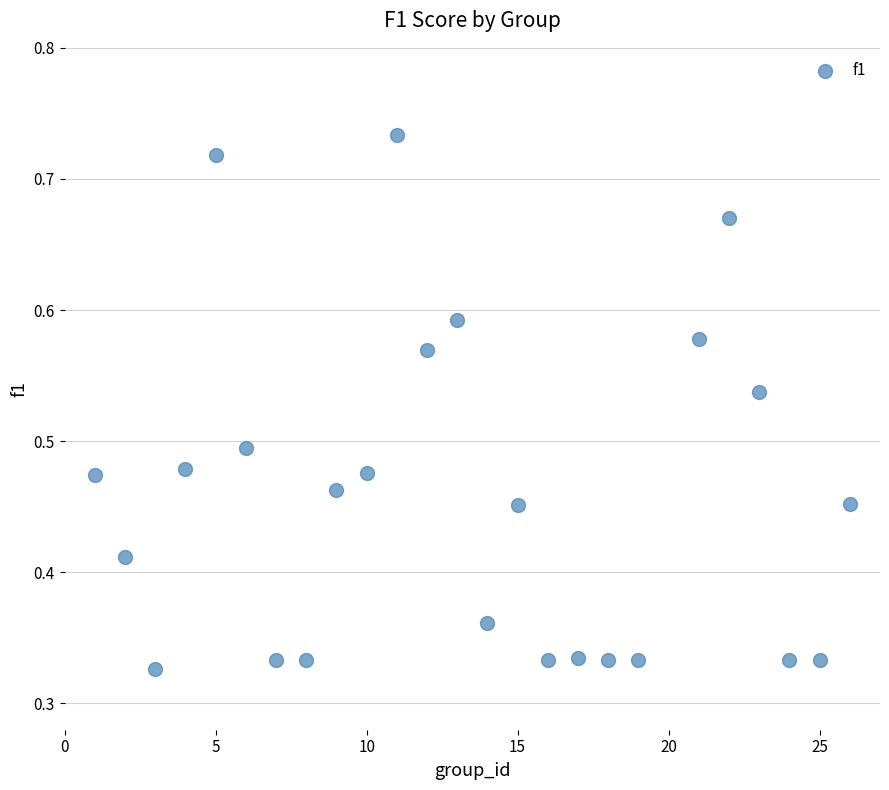

What is the range of X values (max minus min)?

25.0